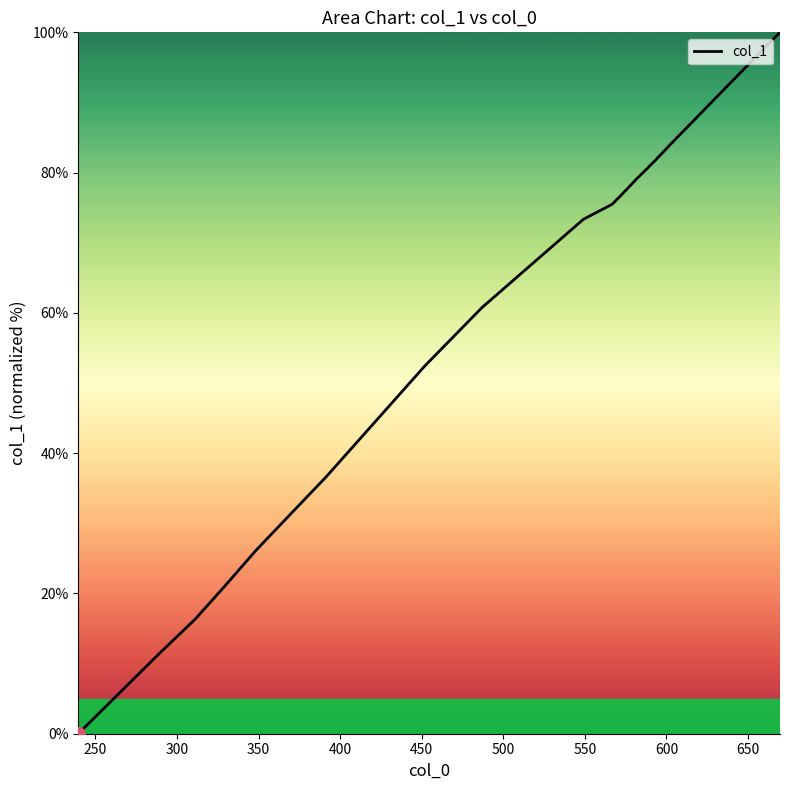

What is the difference between the maximum and minimum values?

100.0